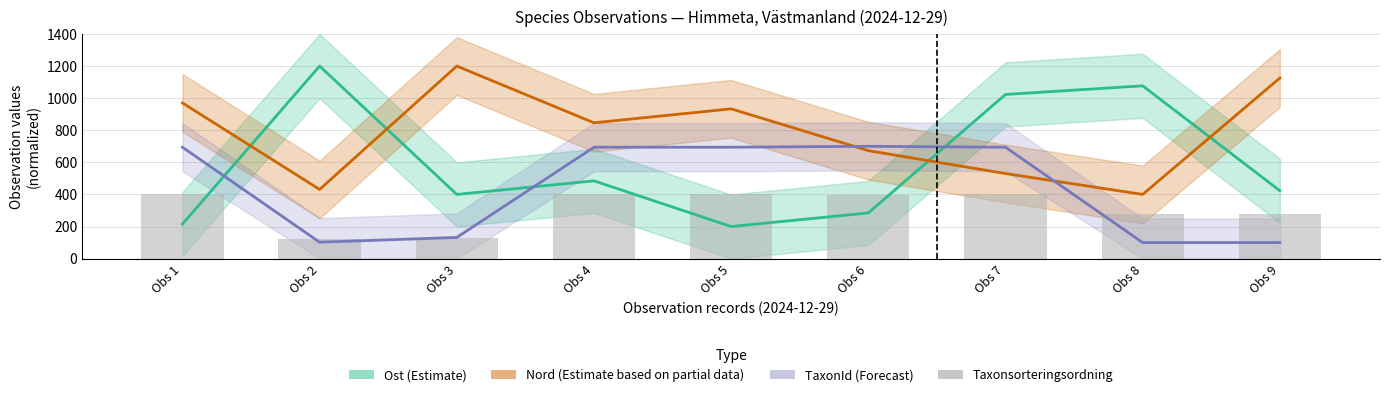

At which label does TaxonId (Forecast) reach its minimum?

Obs 8